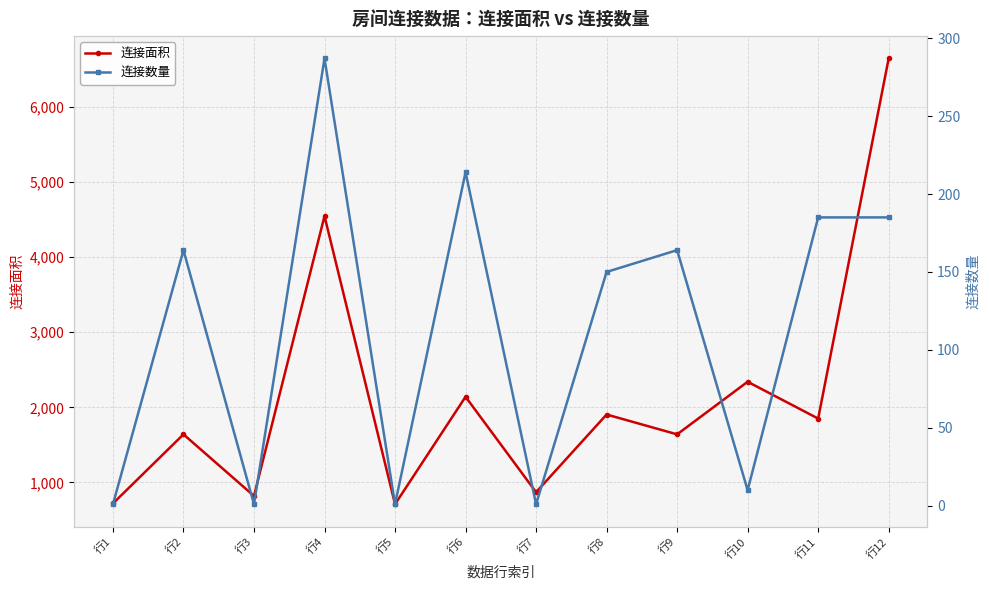

What is the total value across all series at 行7?

871